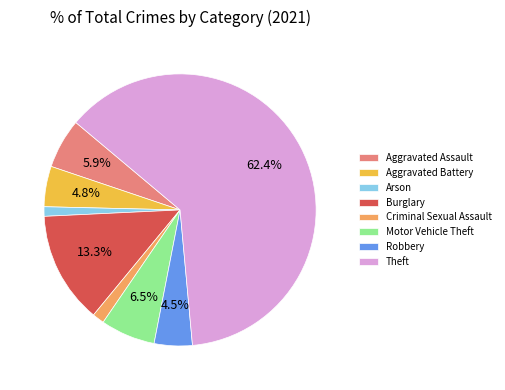

What is the ratio of the value at Criminal Sexual Assault to the value at Burglary?

0.1